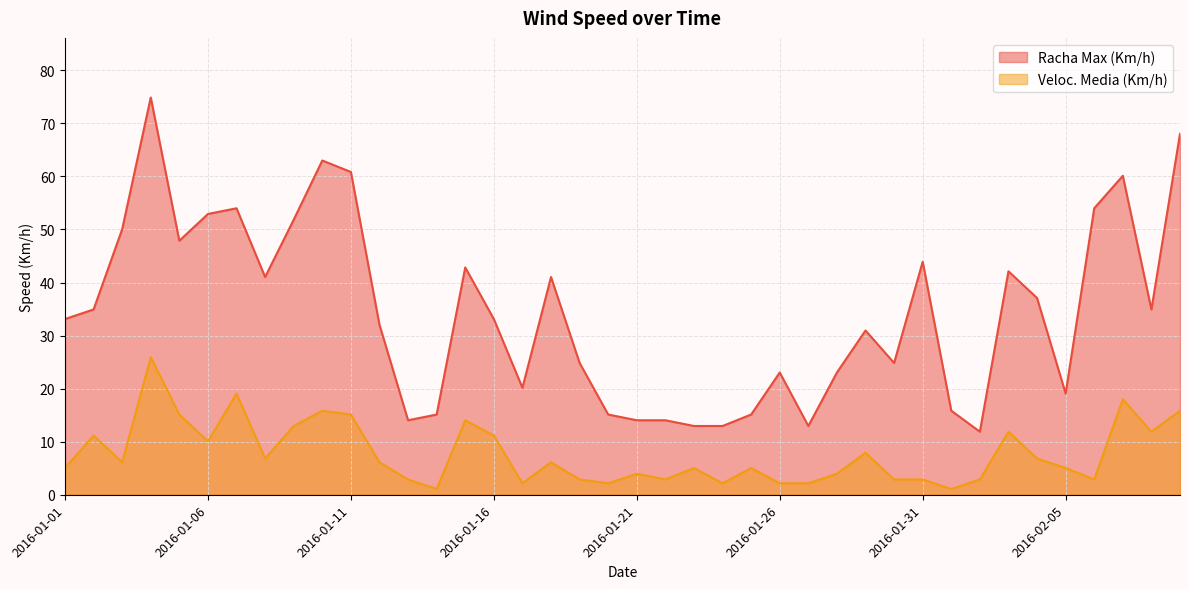

Is the value of Racha Max (Km/h) at 2016-01-05 greater than the value of Veloc. Media (Km/h) at 2016-02-09?

Yes